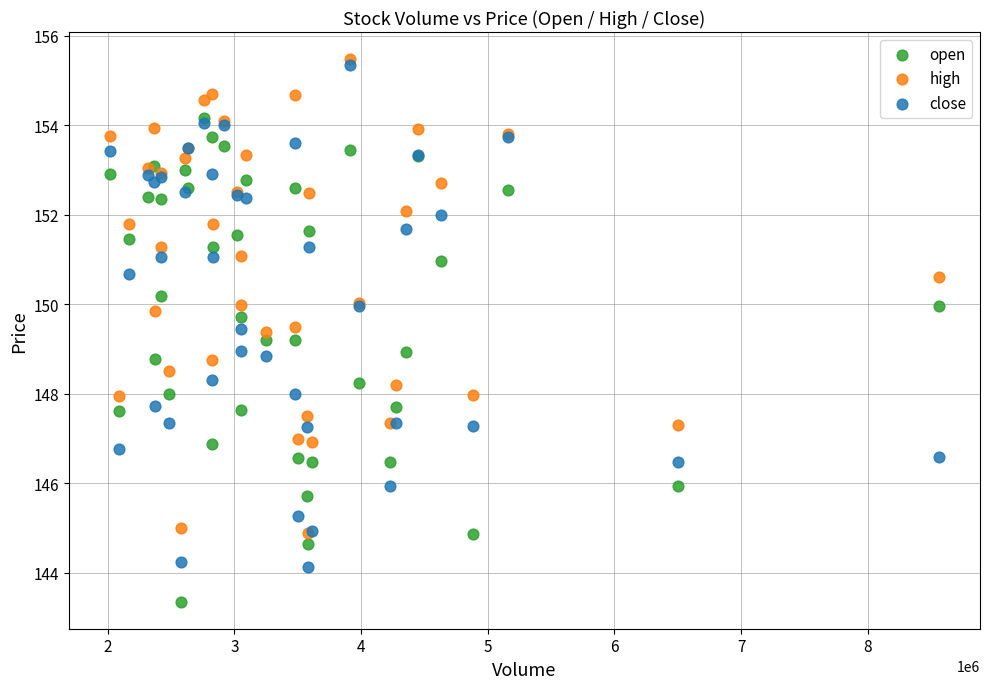

Which series reaches the minimum Y coordinate?

open